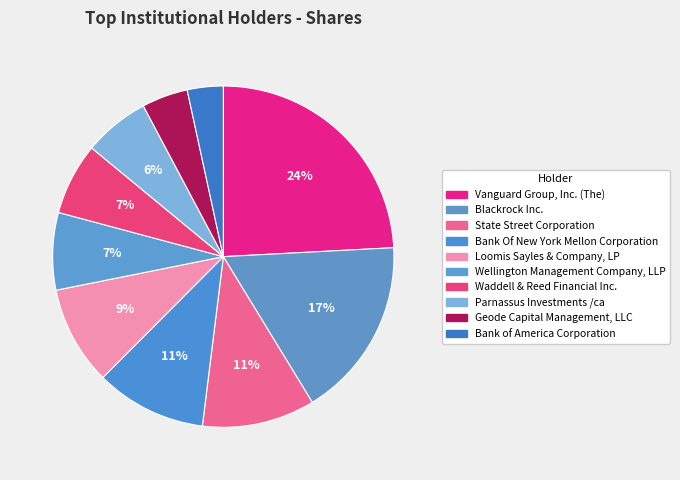

To the nearest percent, what is the difference between the largest and smallest slice percentages?

21%